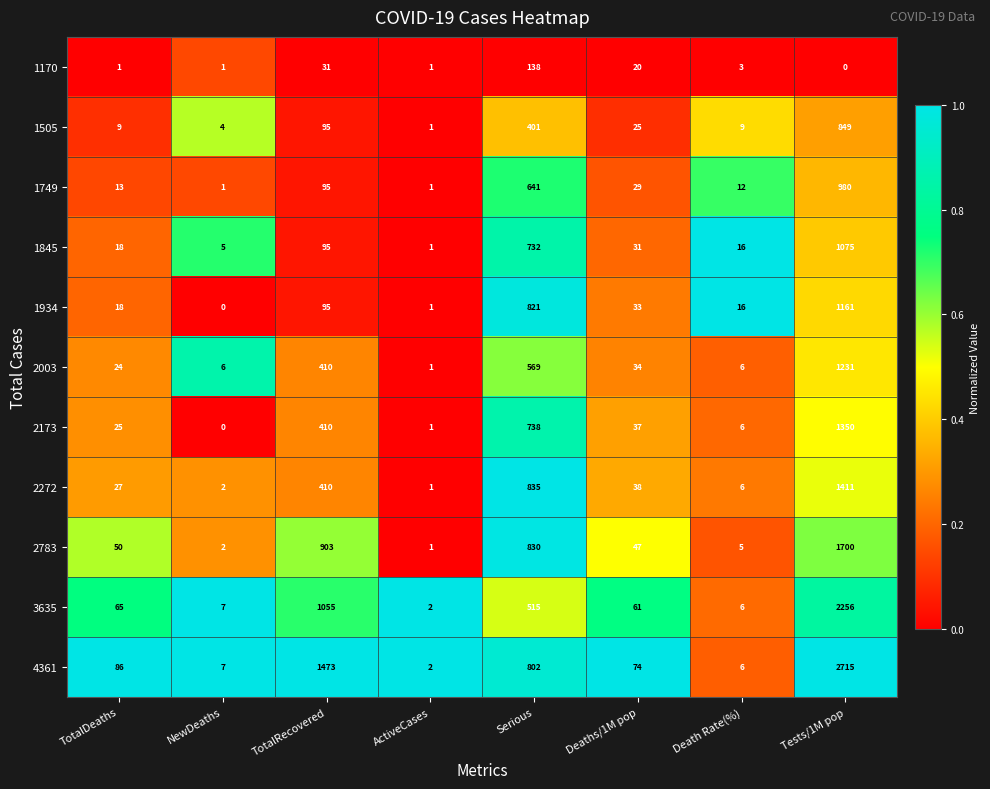

Where is 3635 nearest to the value 1129?

TotalRecovered